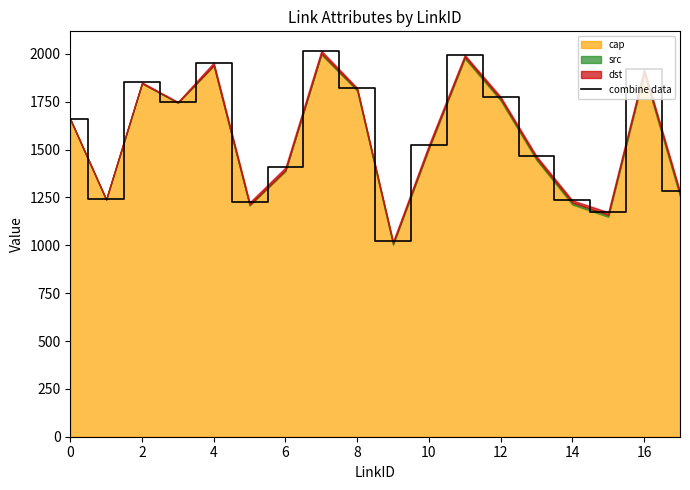

What is the average value?

1574